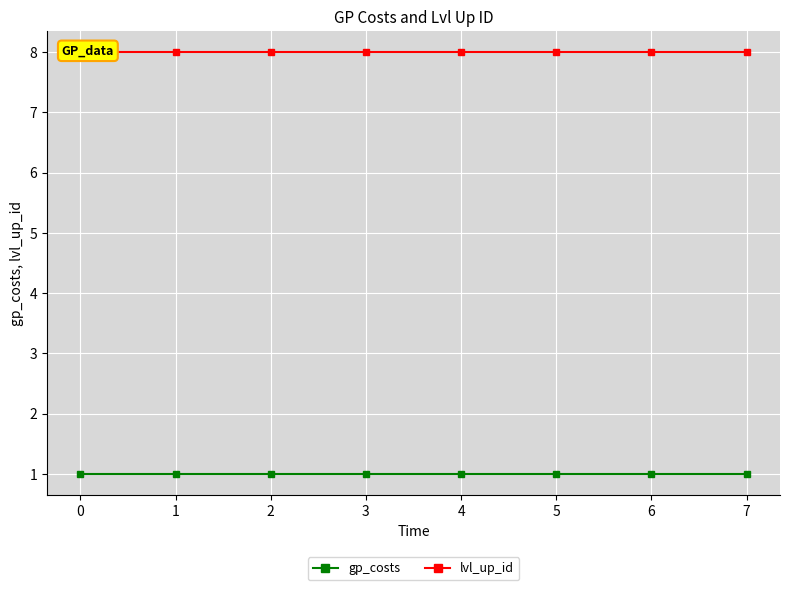

What is the average value of the lvl_up_id series?

8